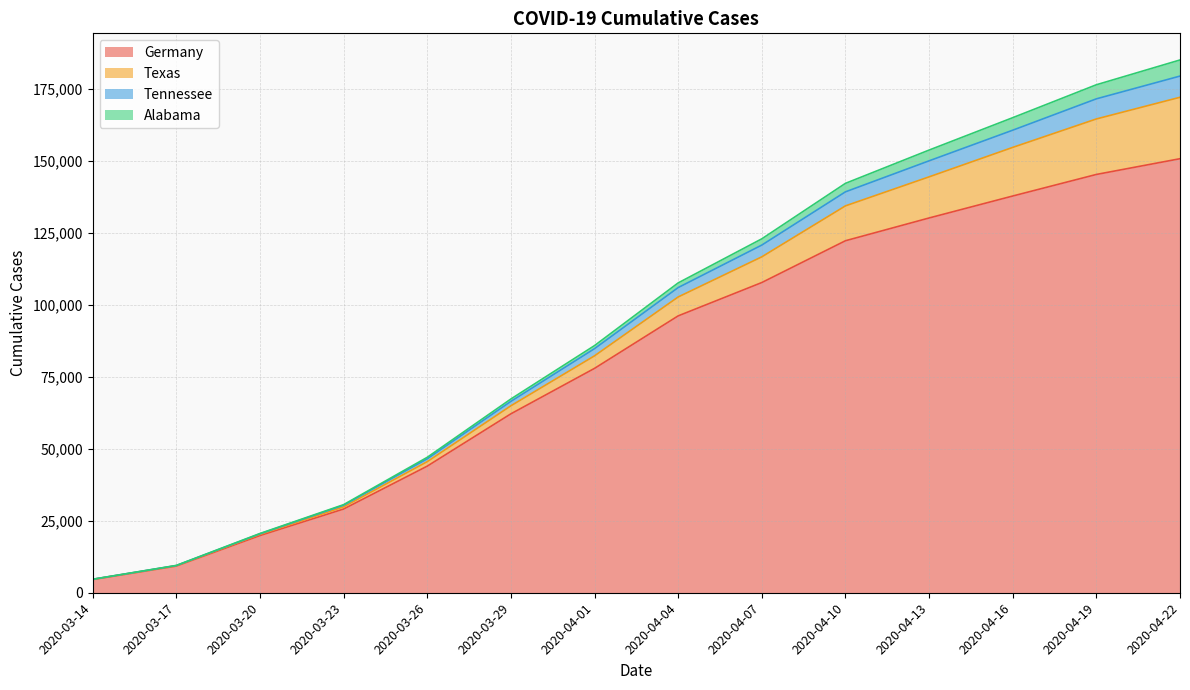

At which category is the sum across all series the highest?

2020-04-22